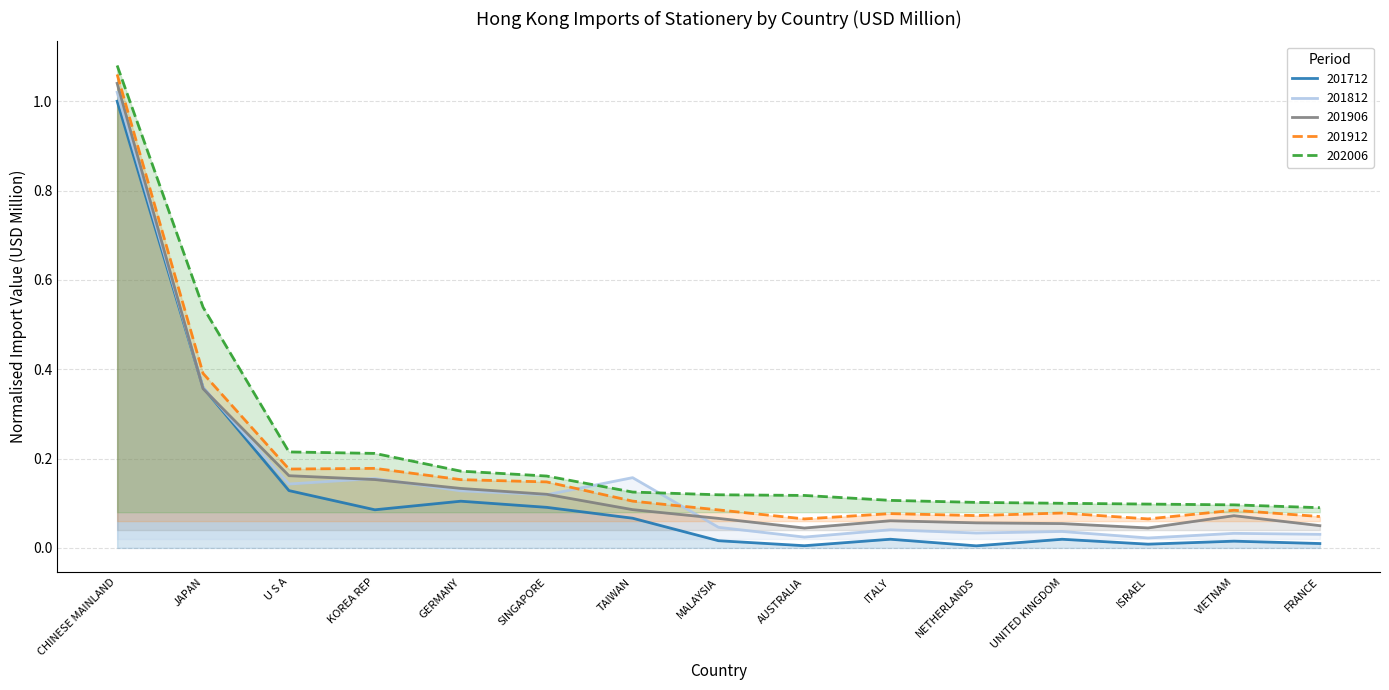

Reading right to left, list all the values displayed in this chart.

201712: FRANCE=0.0	VIETNAM=0.0	ISRAEL=0.0	UNITED KINGDOM=0.0	NETHERLANDS=0.0	ITALY=0.0	AUSTRALIA=0.0	MALAYSIA=0.0	TAIWAN=0.1	SINGAPORE=0.1	GERMANY=0.1	KOREA REP=0.1	U S A=0.1	JAPAN=0.4	CHINESE MAINLAND=1.0
201812: FRANCE=0.0	VIETNAM=0.0	ISRAEL=0.0	UNITED KINGDOM=0.0	NETHERLANDS=0.0	ITALY=0.0	AUSTRALIA=0.0	MALAYSIA=0.0	TAIWAN=0.2	SINGAPORE=0.1	GERMANY=0.1	KOREA REP=0.2	U S A=0.1	JAPAN=0.4	CHINESE MAINLAND=1.0
201906: FRANCE=0.0	VIETNAM=0.1	ISRAEL=0.0	UNITED KINGDOM=0.1	NETHERLANDS=0.1	ITALY=0.1	AUSTRALIA=0.0	MALAYSIA=0.1	TAIWAN=0.1	SINGAPORE=0.1	GERMANY=0.1	KOREA REP=0.2	U S A=0.2	JAPAN=0.4	CHINESE MAINLAND=1.0
201912: FRANCE=0.1	VIETNAM=0.1	ISRAEL=0.1	UNITED KINGDOM=0.1	NETHERLANDS=0.1	ITALY=0.1	AUSTRALIA=0.1	MALAYSIA=0.1	TAIWAN=0.1	SINGAPORE=0.1	GERMANY=0.2	KOREA REP=0.2	U S A=0.2	JAPAN=0.4	CHINESE MAINLAND=1.1
202006: FRANCE=0.1	VIETNAM=0.1	ISRAEL=0.1	UNITED KINGDOM=0.1	NETHERLANDS=0.1	ITALY=0.1	AUSTRALIA=0.1	MALAYSIA=0.1	TAIWAN=0.1	SINGAPORE=0.2	GERMANY=0.2	KOREA REP=0.2	U S A=0.2	JAPAN=0.5	CHINESE MAINLAND=1.1